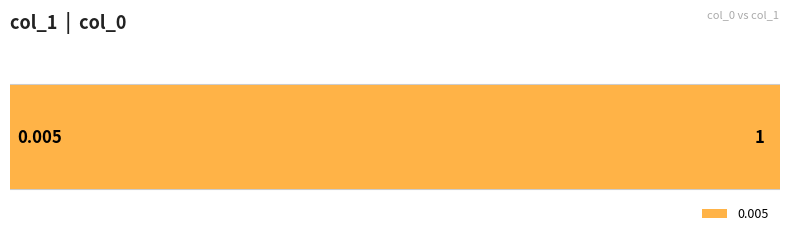

What is the maximum value shown in the chart?

1